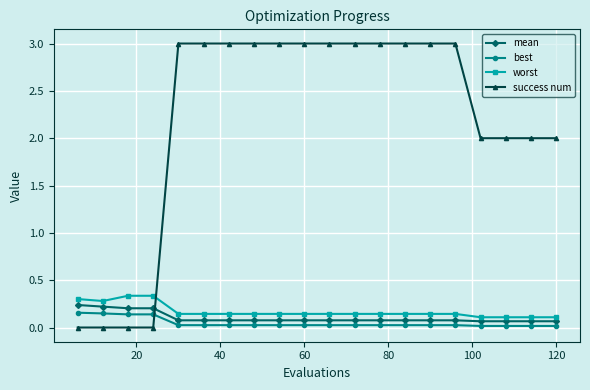

True or false: mean and success num cross at least once.

True